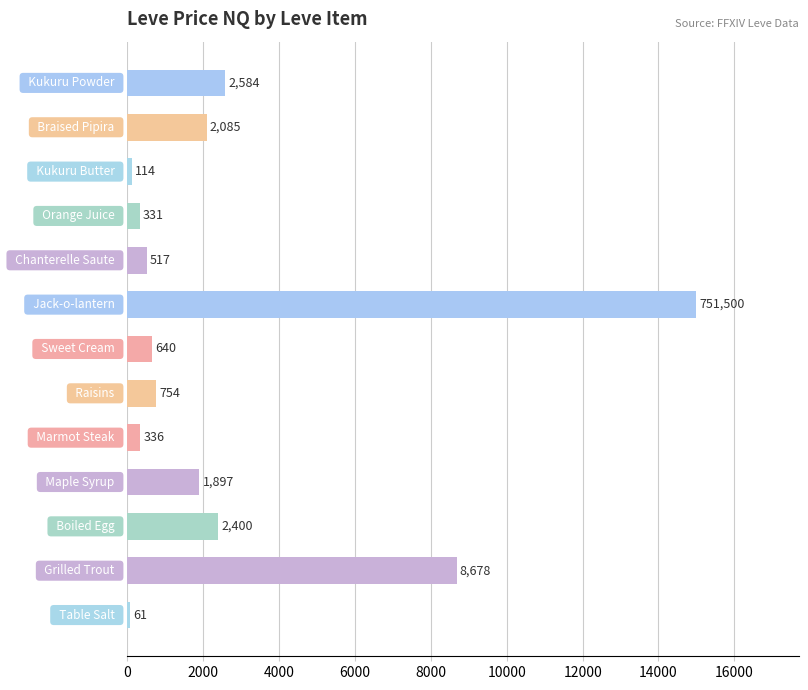

What is the minimum value shown in the chart?

61.0